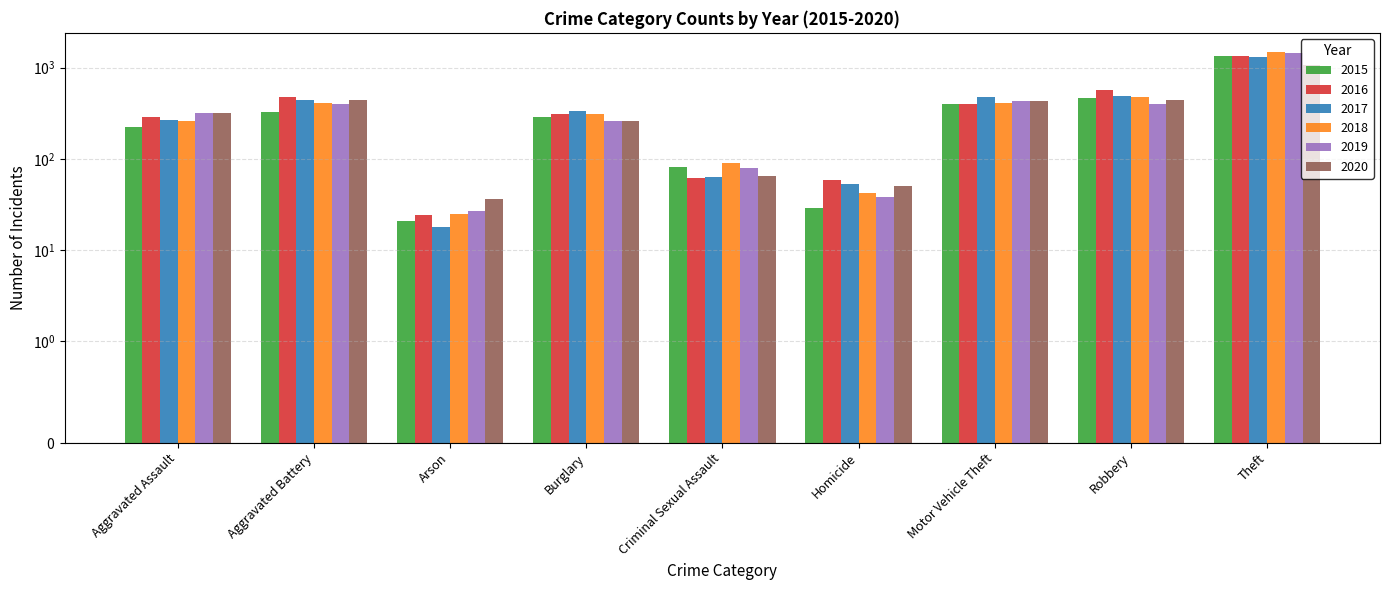

The value of 2016 at Aggravated Battery is 305. True or false?

False